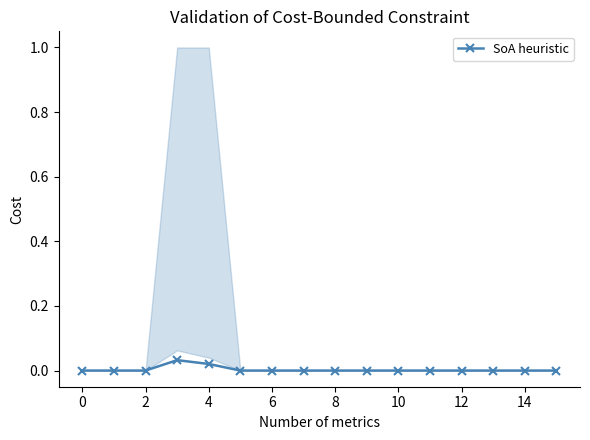

True or false: SoA heuristic has more than 0 interior local peaks.

True